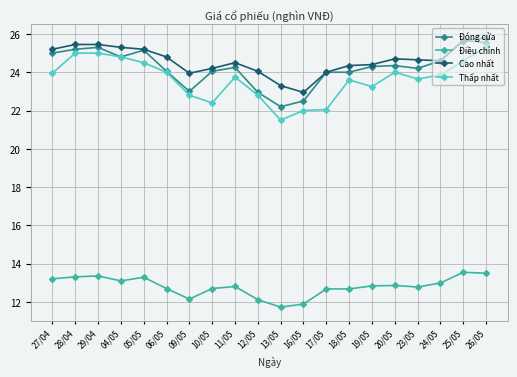

True or false: Thấp nhất has more than 1 interior local peaks.

True